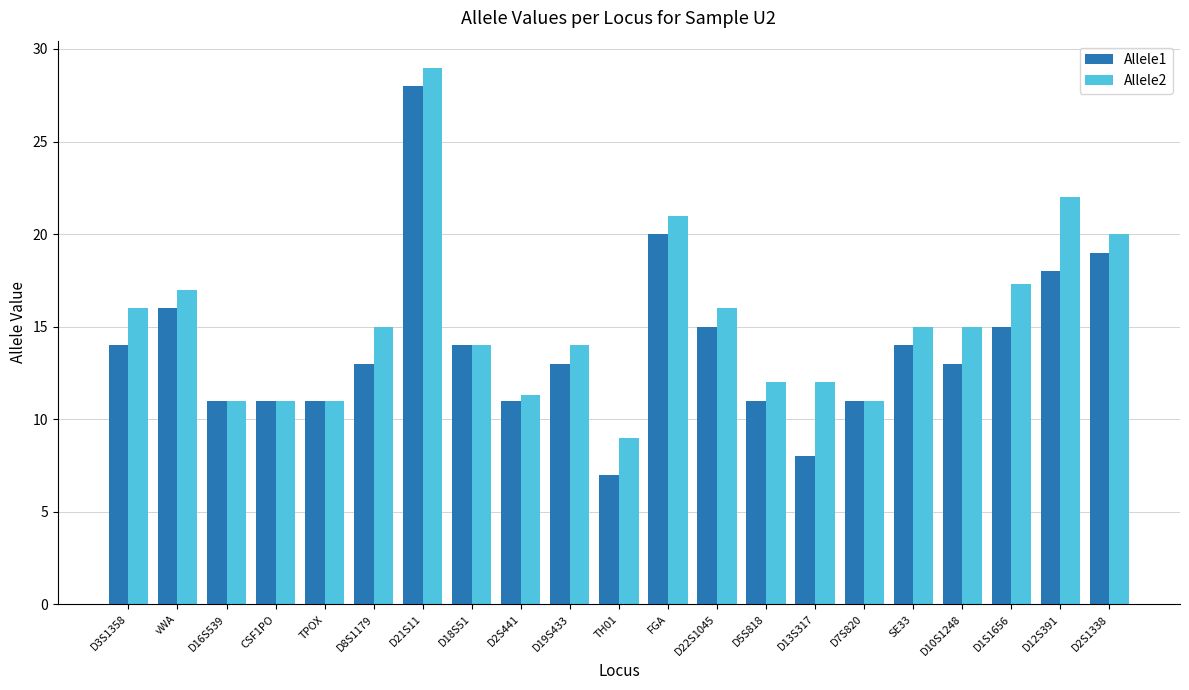

Is it true that Allele1 equals 14.0 at D18S51?

True